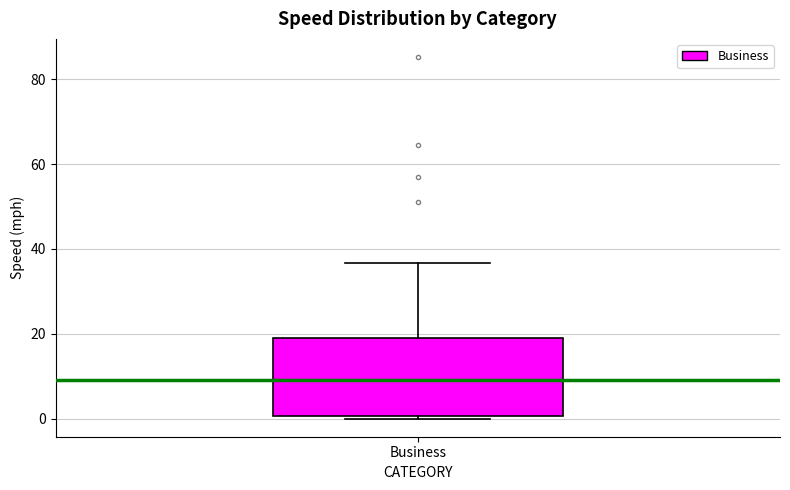

Read this box plot against the y-axis: the position of the median line, the range covered by the box, and the ends of both whiskers. The values are not printed on the chart, so give them approximately, as read against the axis.

median 10, box 0 to 18, whiskers 0 (just below the box's lower edge) to 36